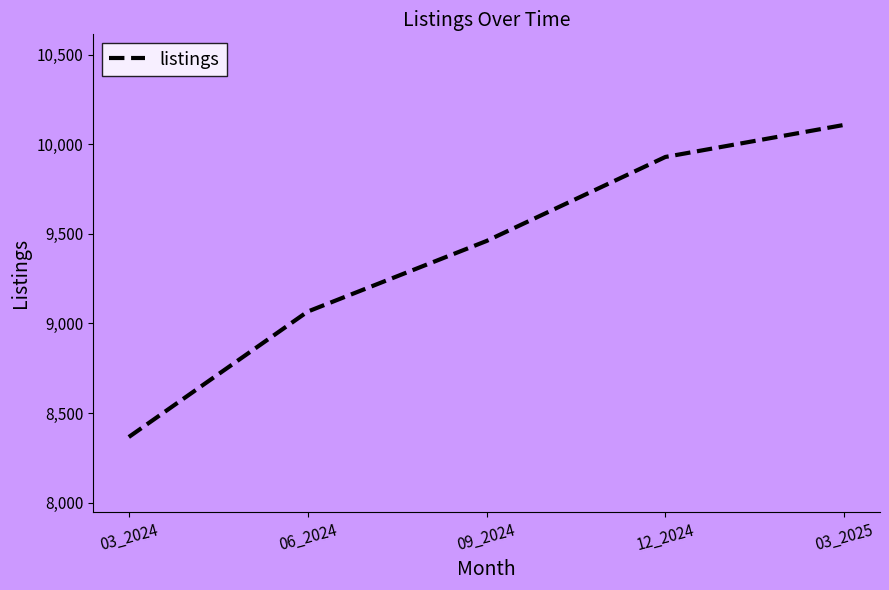

The chart shows a value of 9460 at 09_2024. True or false?

True